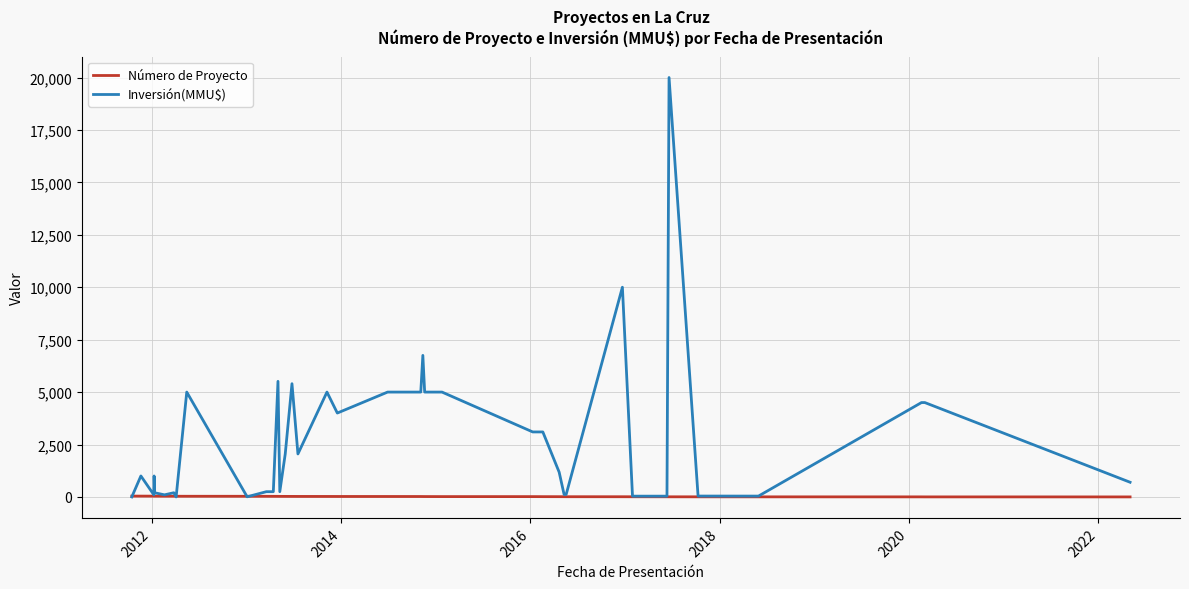

How many series are shown in this chart?

2